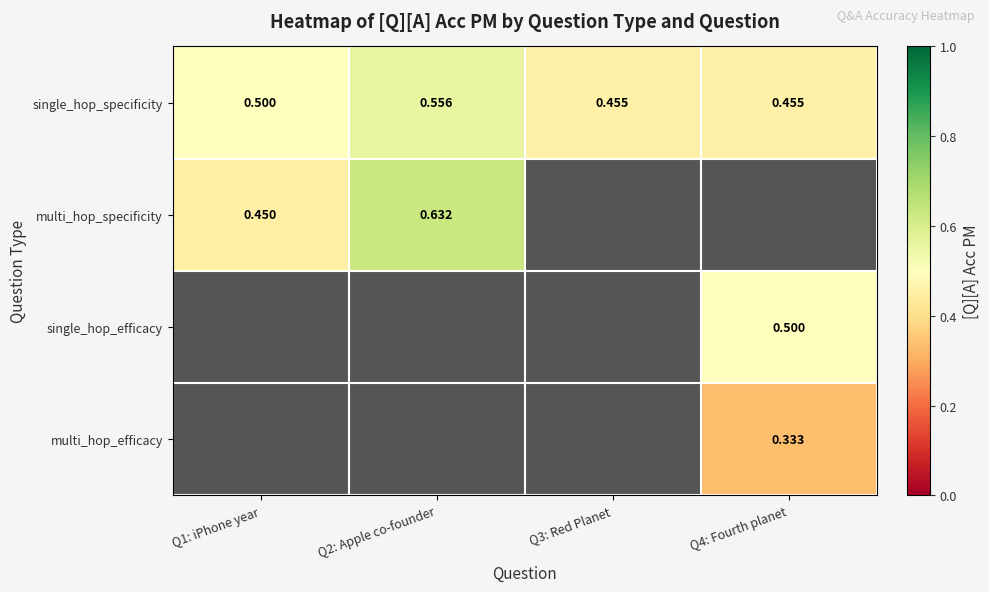

Which has a higher value, Q3: Red Planet or Q1: iPhone year?

Q1: iPhone year